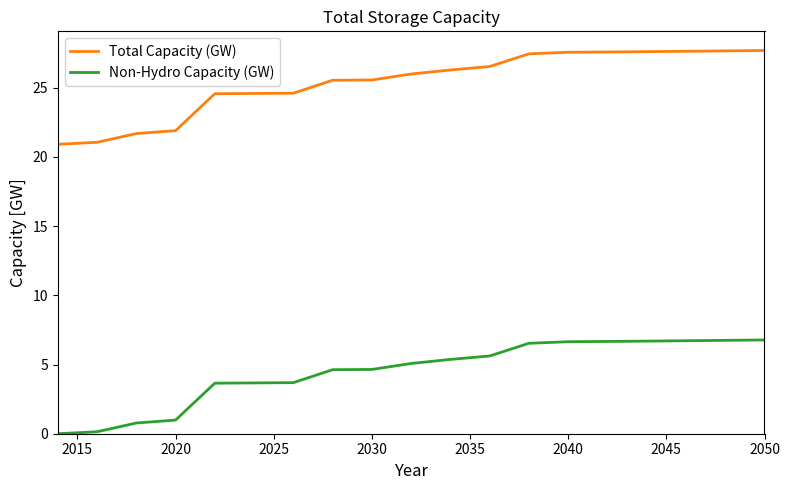

True or false: Non-Hydro Capacity (GW) and Total Capacity (GW) cross at least once.

False